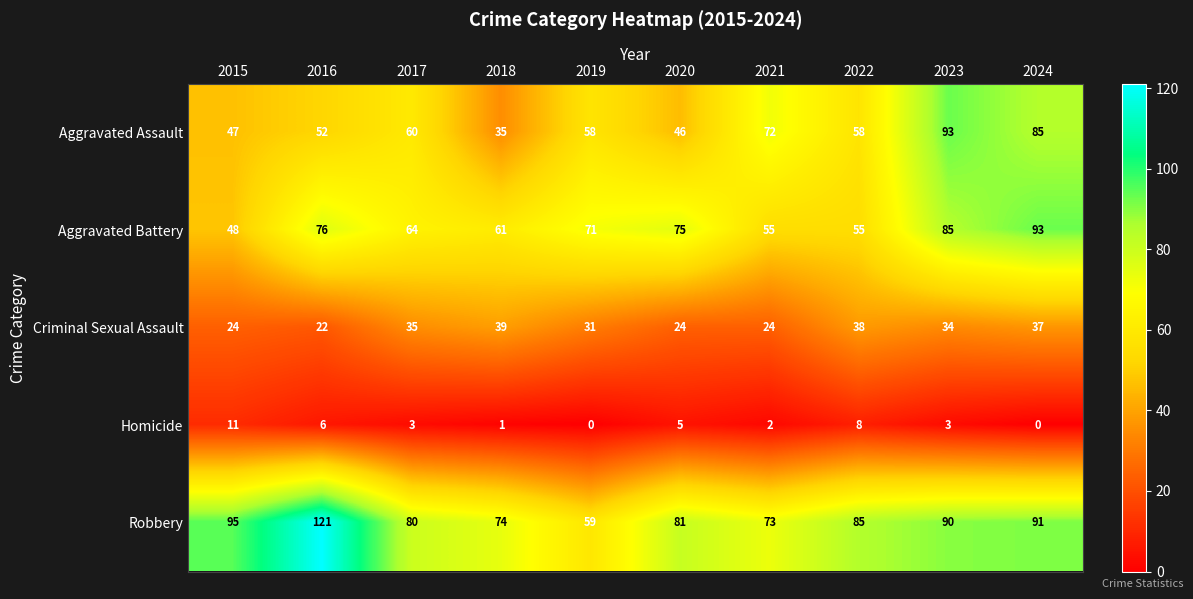

True or false: Aggravated Battery has a value of 98 at 2020.

False